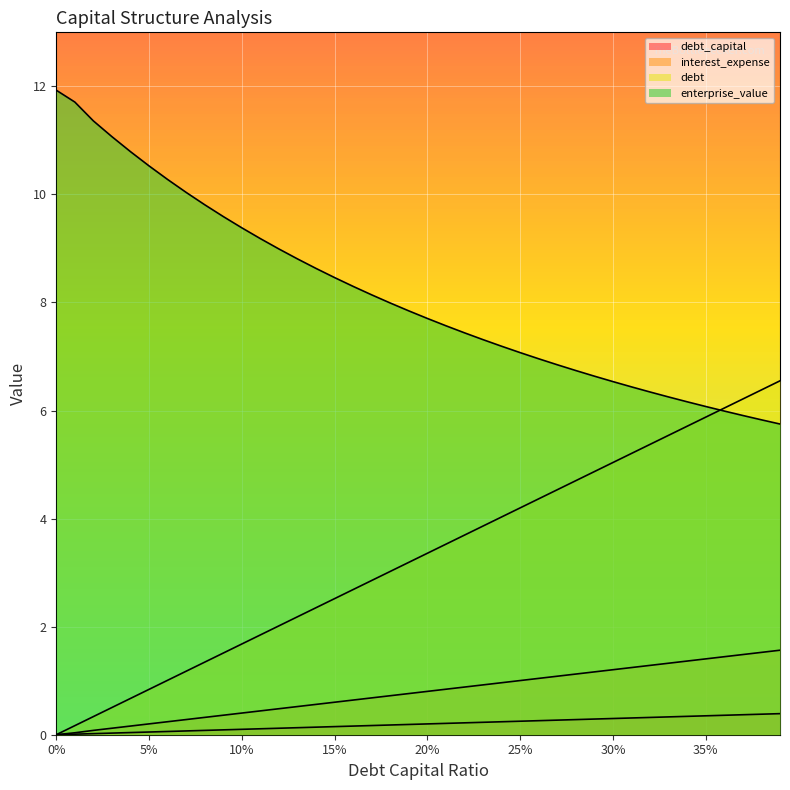

What is the sum of all debt values?

131.0